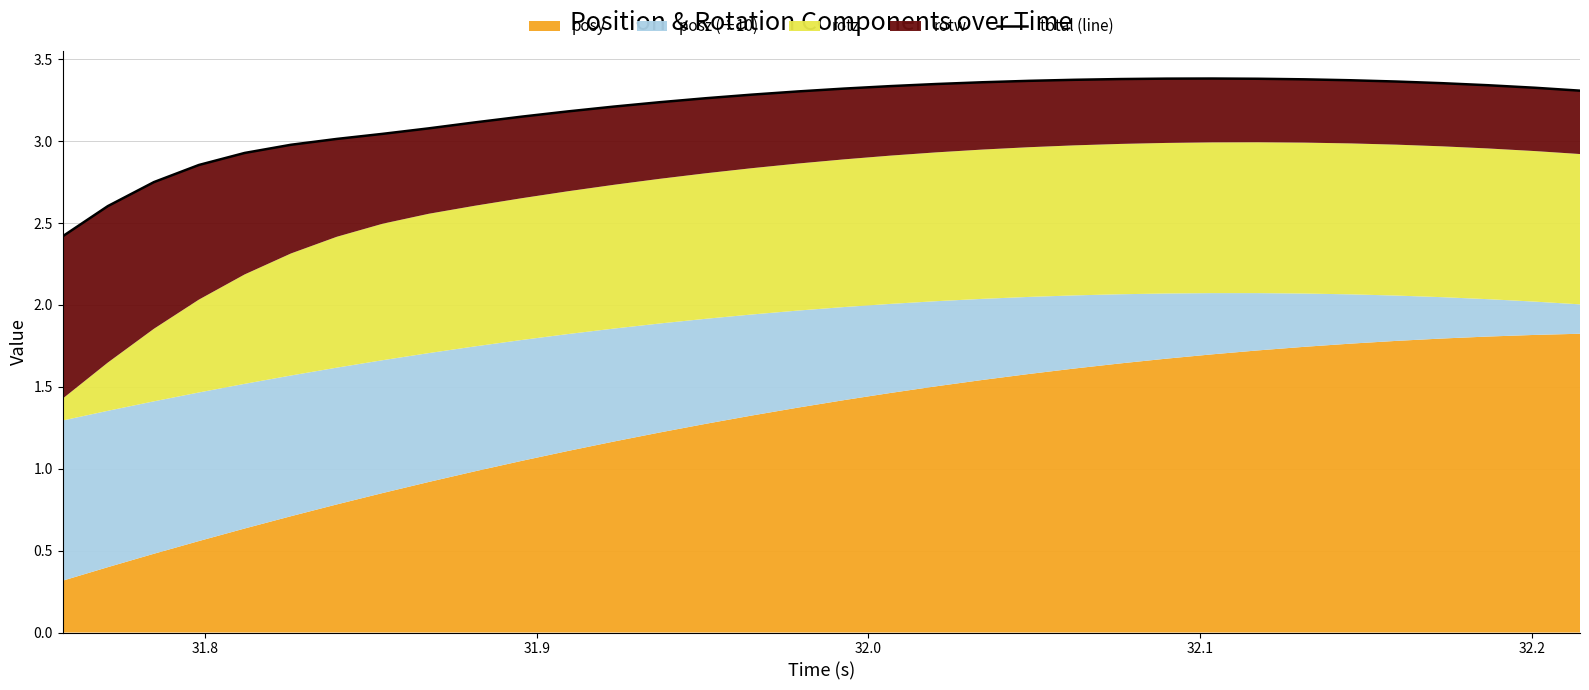

What is the difference between the second highest and minimum values?

1.0